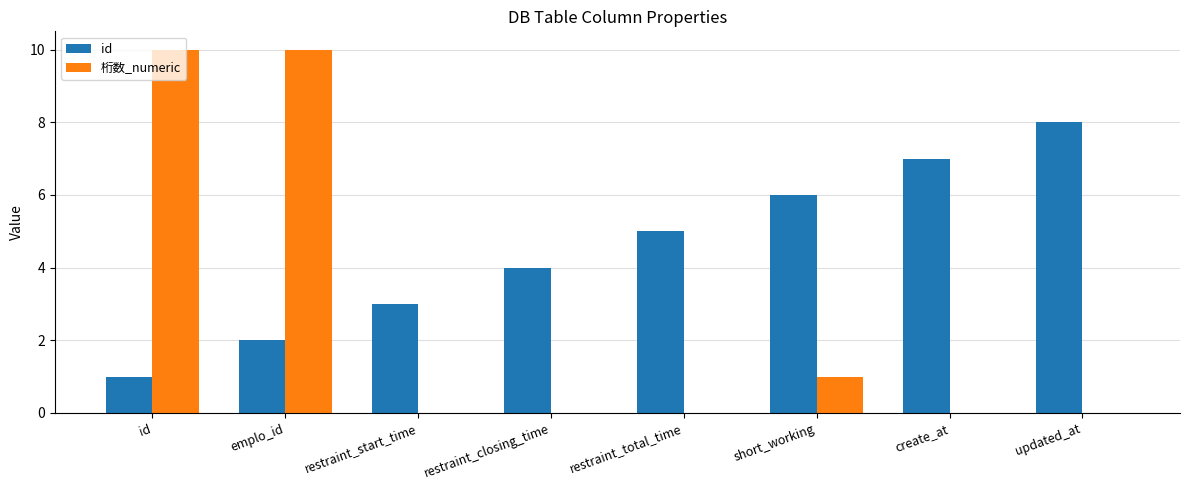

Which series has the largest total across all categories?

id